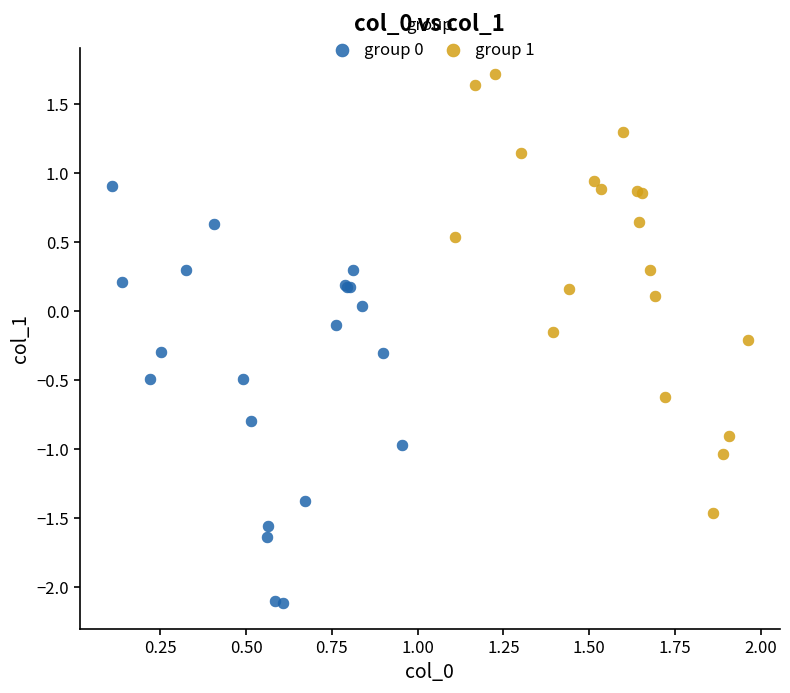

Which series reaches the maximum Y coordinate?

group 1